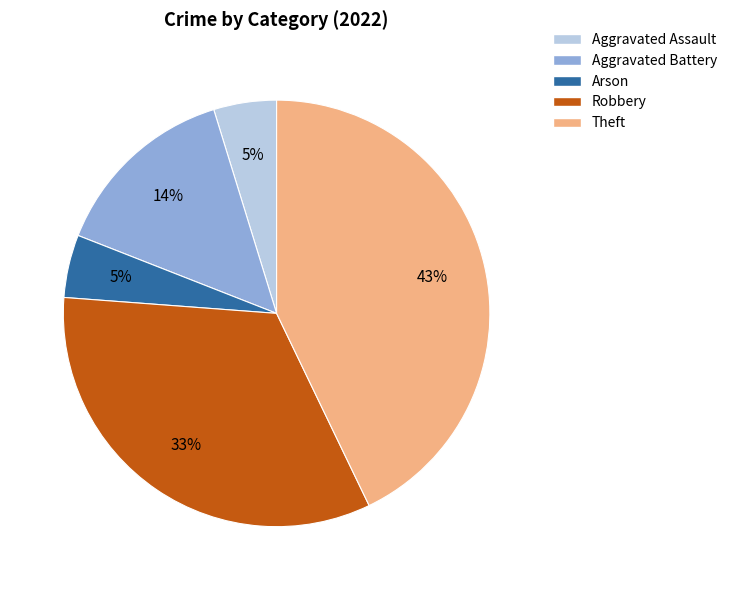

To the nearest percent, what percentage of the pie is Arson?

5%